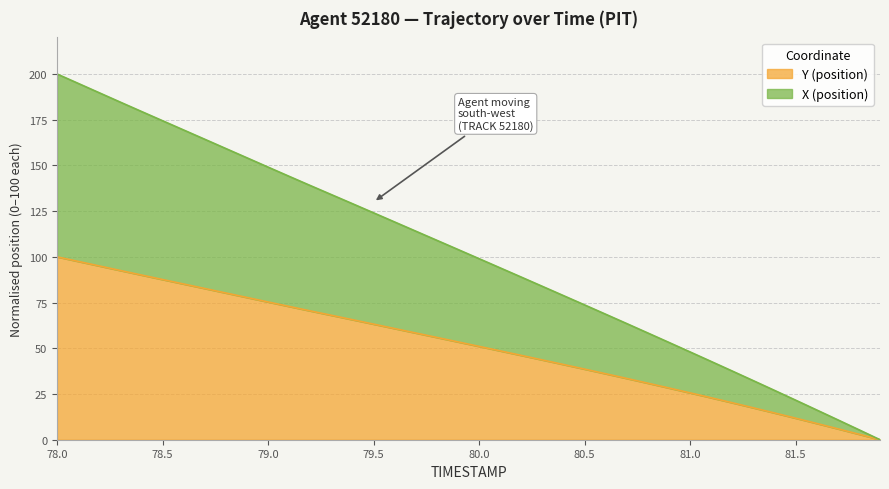

Reading left to right, extract all data points from this chart.

X (position): 200.0	194.9	189.7	184.6	179.5	174.4	169.4	164.3	159.2	154.2	149.1	144.0	139.0	134.0	129.1	124.1	119.1	114.0	109.0	104.0	99.0	94.0	88.9	83.9	78.8	73.7	68.6	63.5	58.4	53.2	48.0	42.8	37.5	32.3	27.0	21.6	16.3	10.9	5.5	0.0
Y (position): 100.0	97.5	95.0	92.5	90.1	87.6	85.1	82.7	80.2	77.8	75.3	72.9	70.4	68.0	65.6	63.2	60.8	58.4	55.9	53.5	51.0	48.6	46.1	43.6	41.1	38.6	36.1	33.5	30.9	28.3	25.6	22.9	20.2	17.4	14.6	11.8	8.9	6.0	3.0	0.0